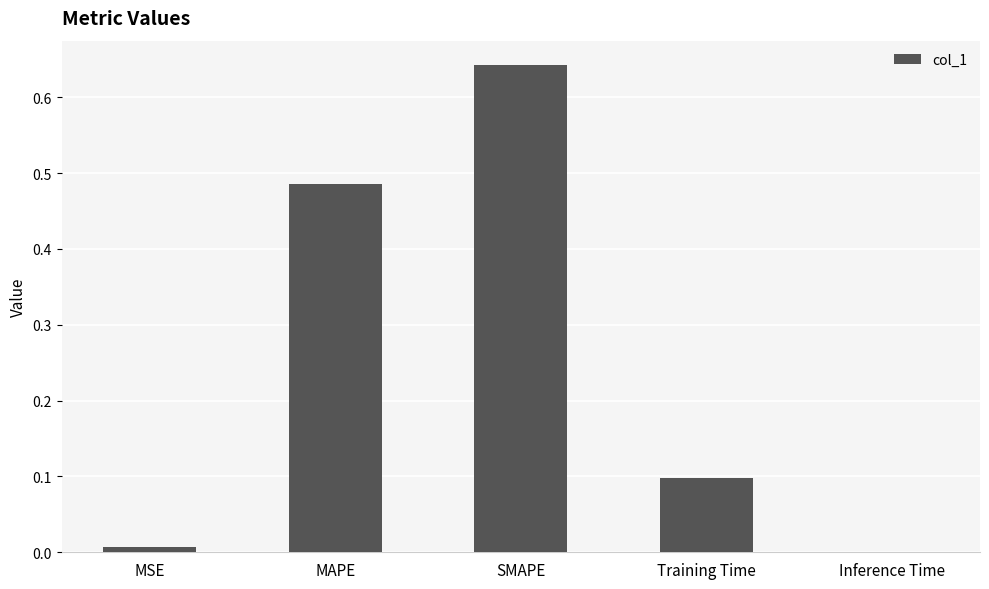

At which category does the chart reach its peak across all series?

SMAPE